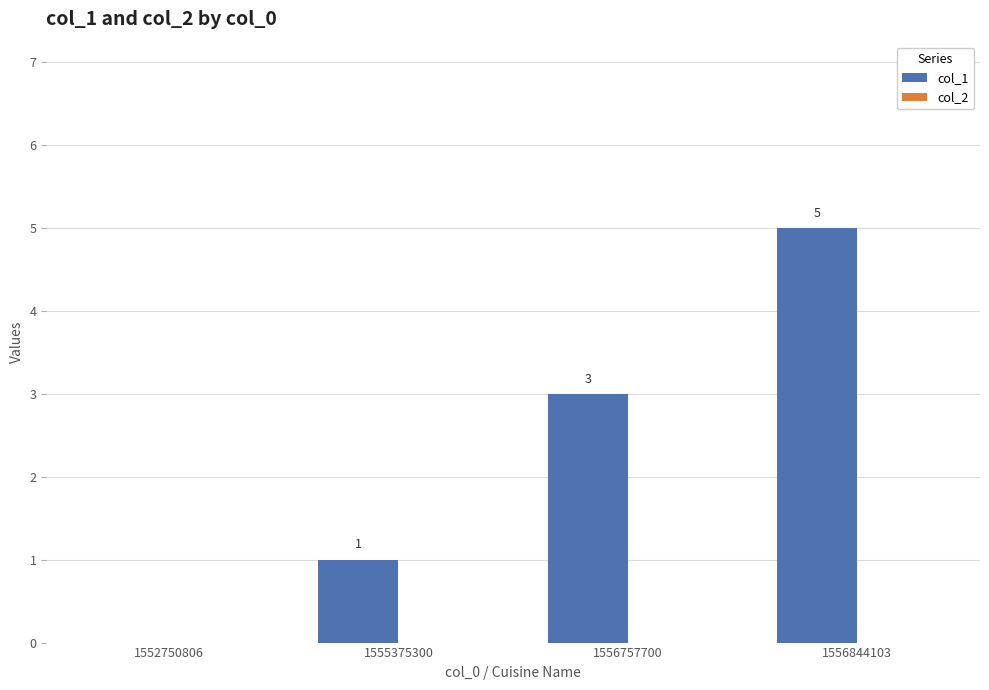

How many values are between 1 and 5?

3